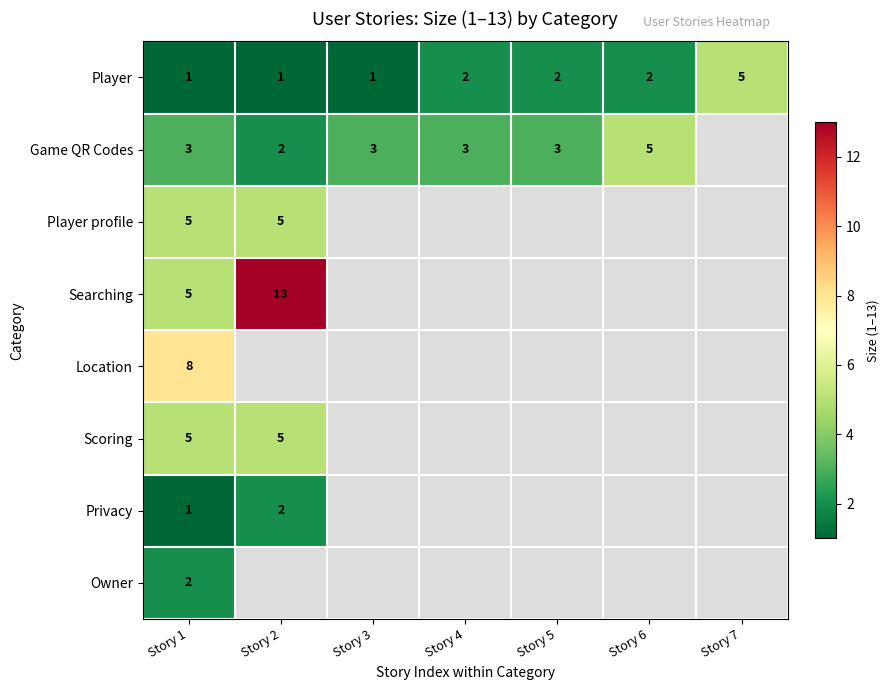

What is the smallest value displayed?

1.0